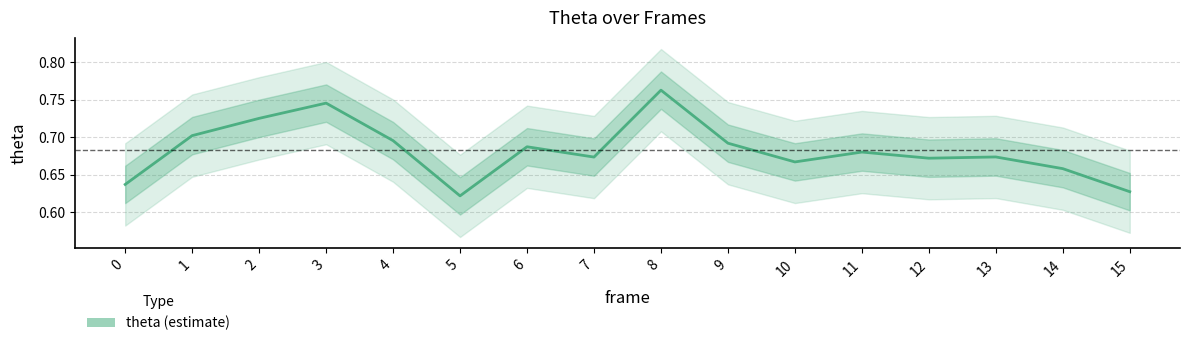

At which category does the data reach its first local peak?

3